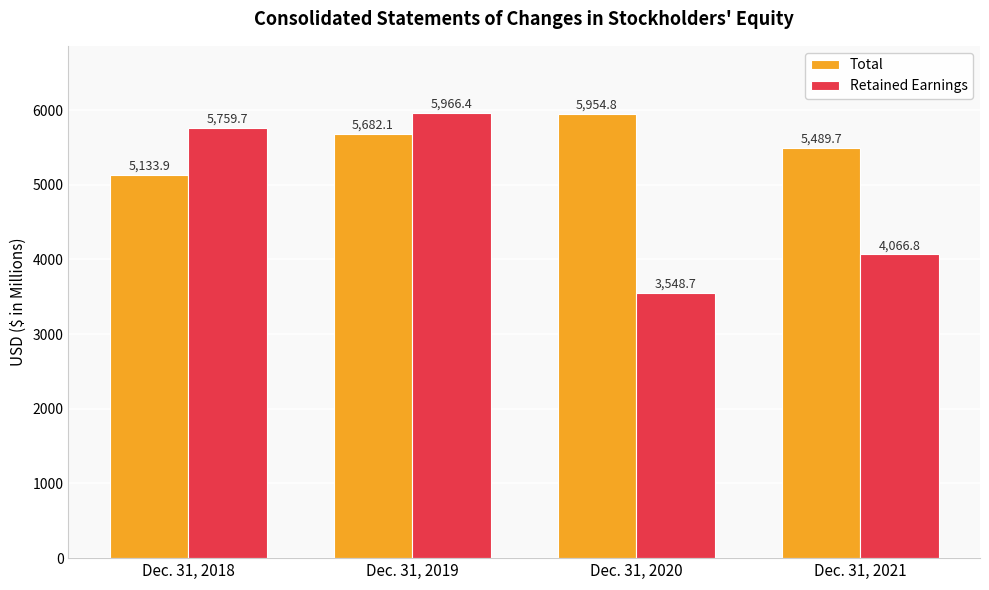

The Total series shows 5489.7 at Dec. 31, 2021. True or false?

True